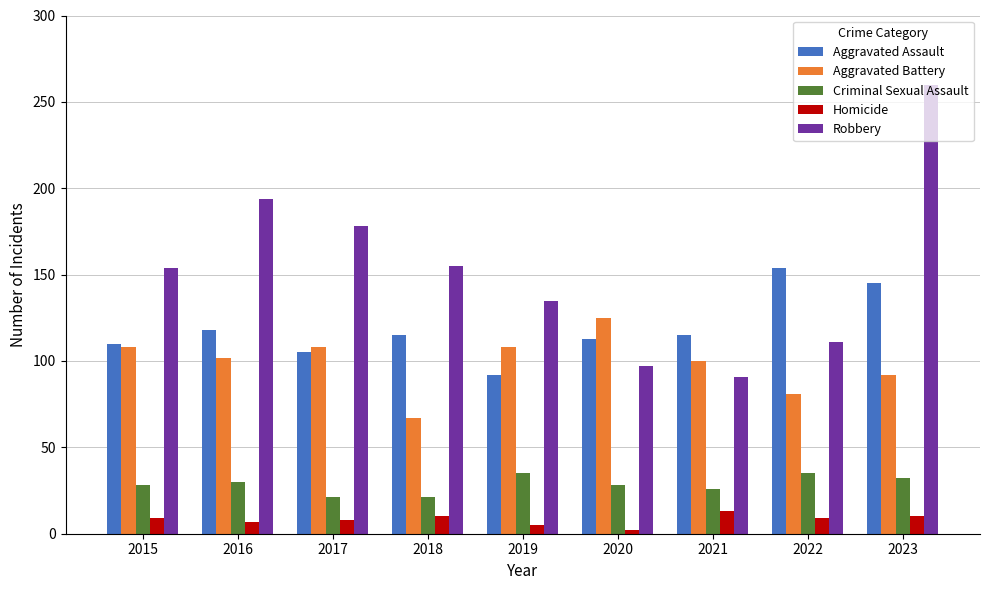

The Robbery series shows 178 at 2017. True or false?

True